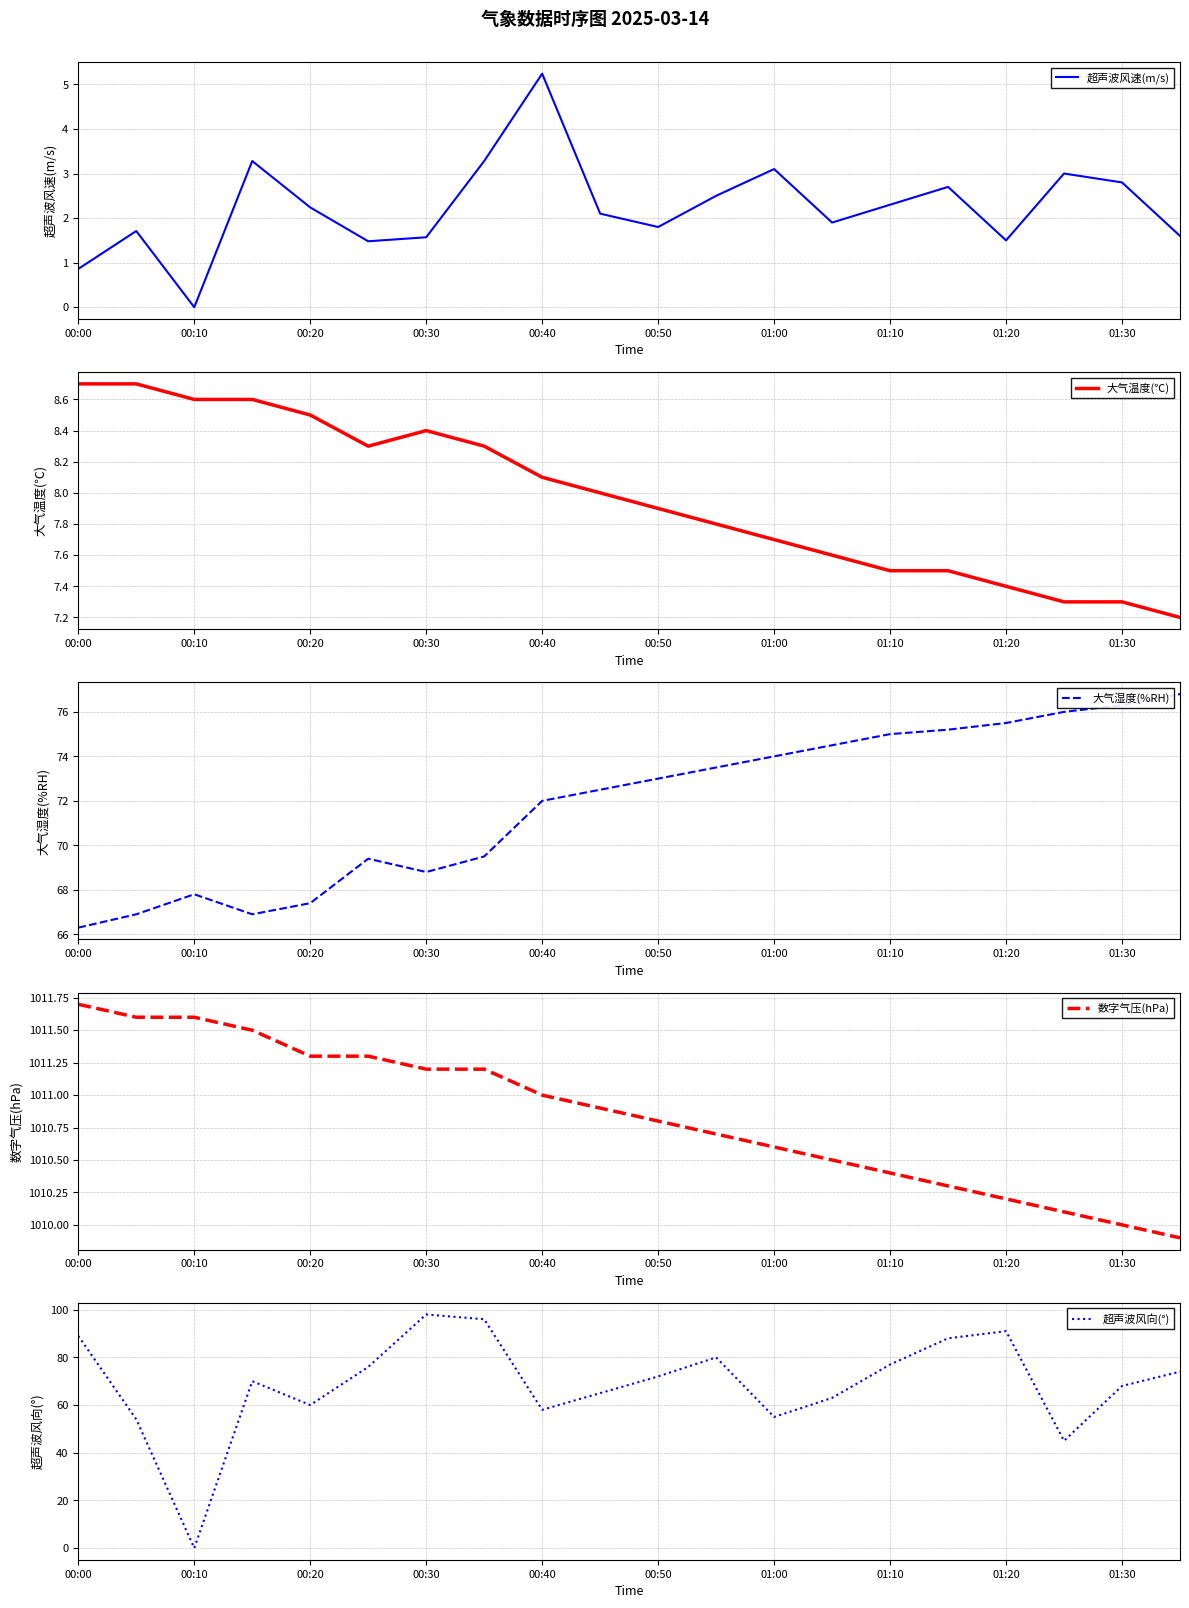

Where does the 大气温度(℃) series first go above 8?

00:00